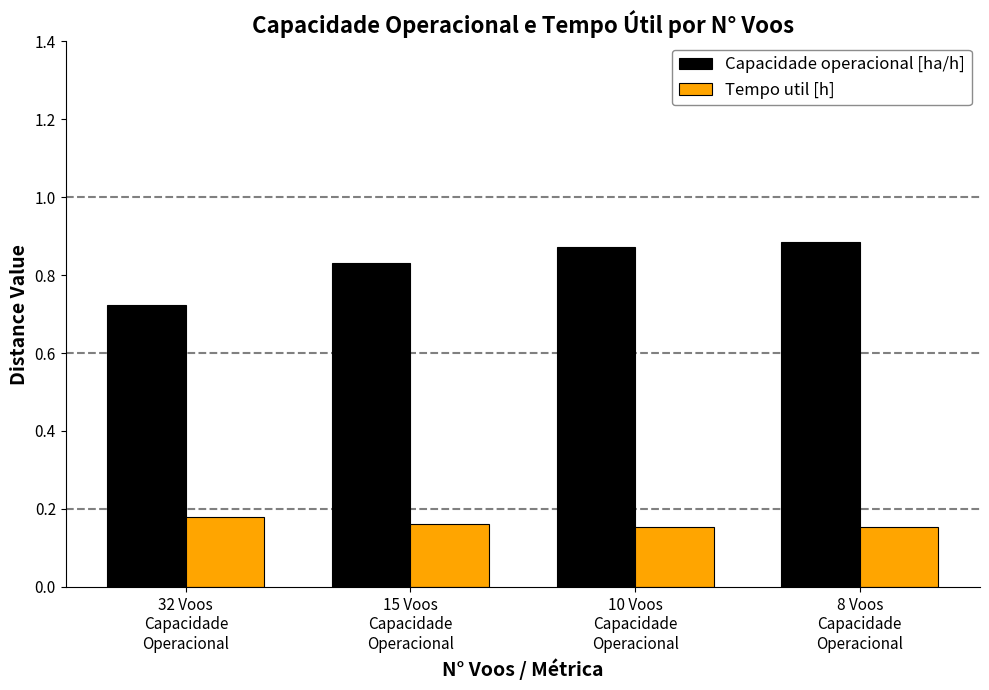

The value of Tempo util [h] at 32 Voos
Capacidade
Operacional is 0.1. True or false?

False